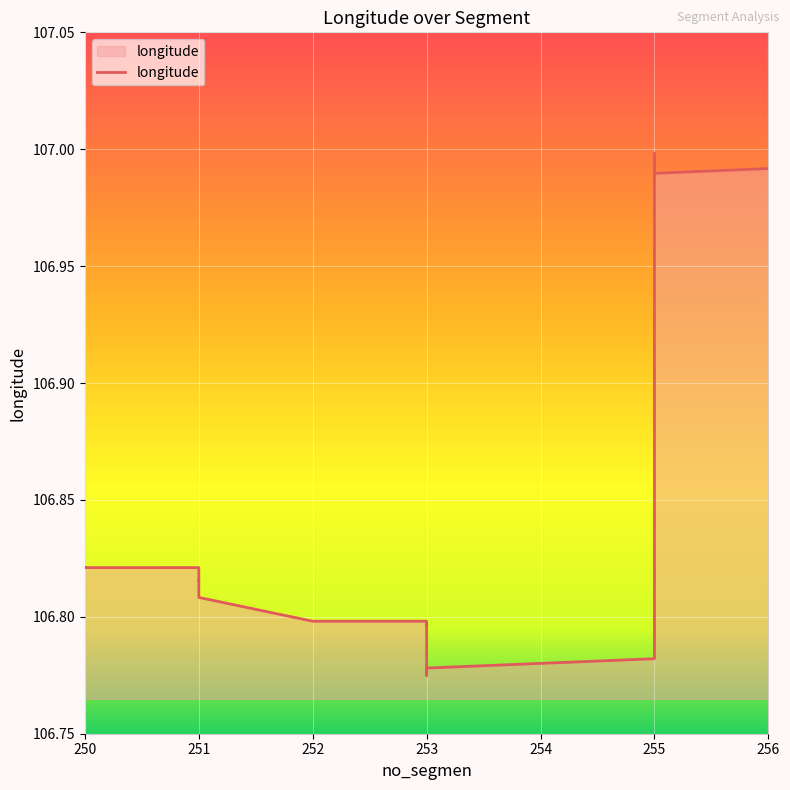

What is the approximate value at 253?

106.8